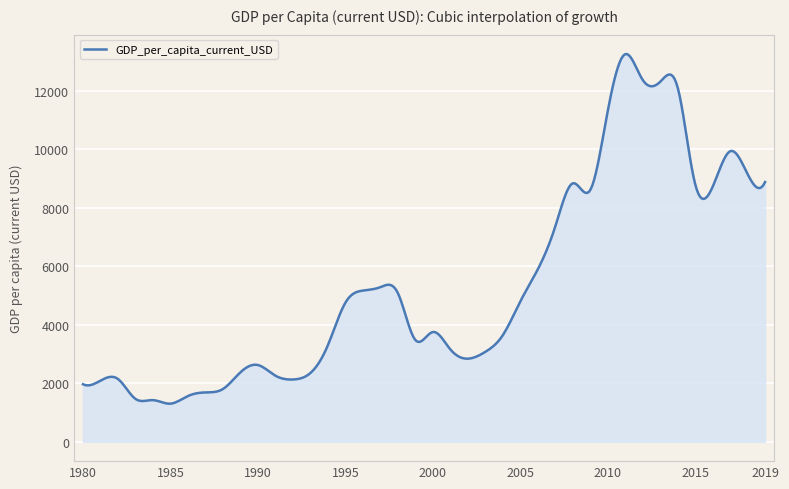

What is the minimum value shown in the chart?

1301.4